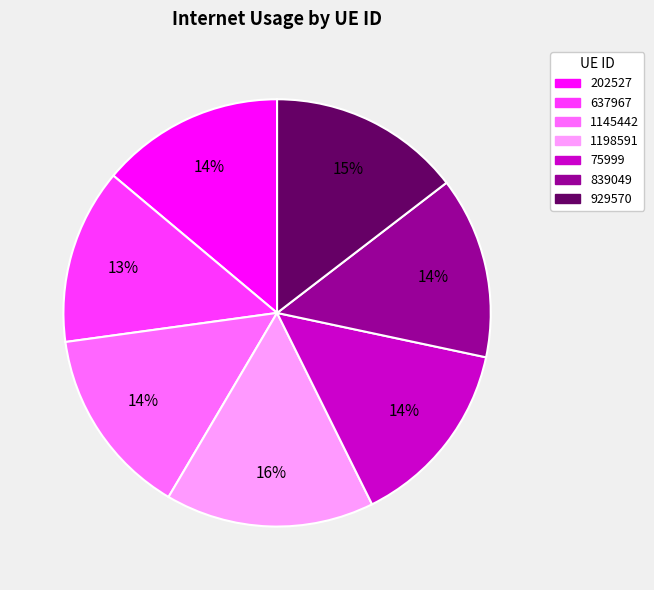

How many segments does this pie chart have?

7